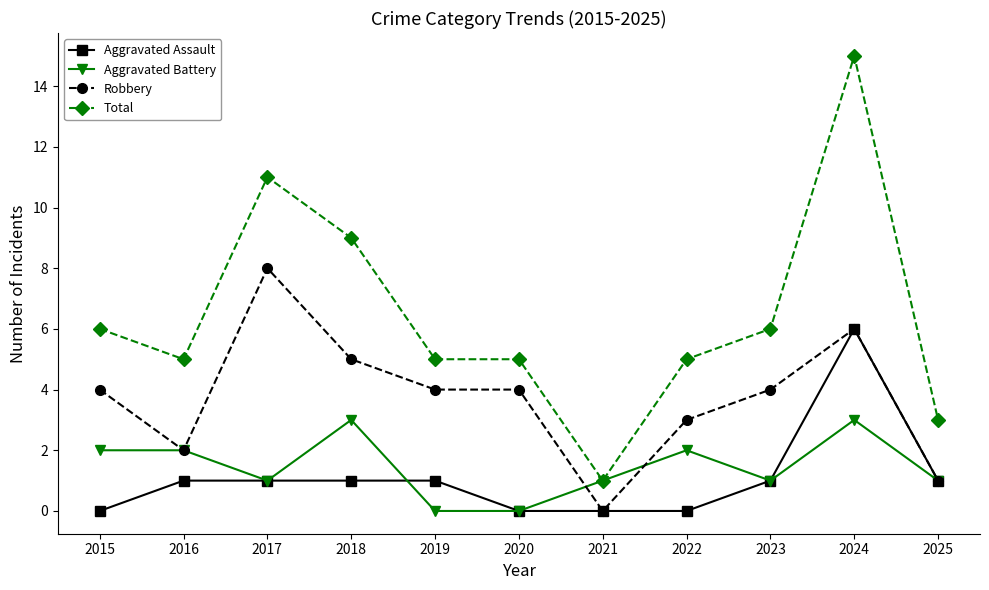

List the series in order of their peak value, lowest first.

Aggravated Battery, Aggravated Assault, Robbery, Total